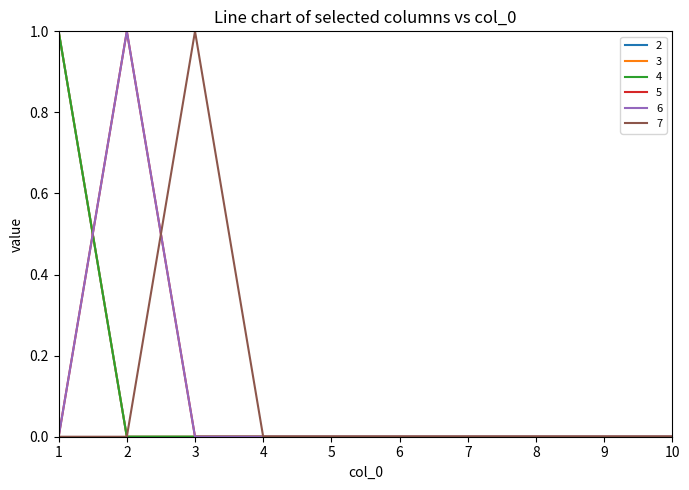

Is this an area chart (filled region under the line)?

No